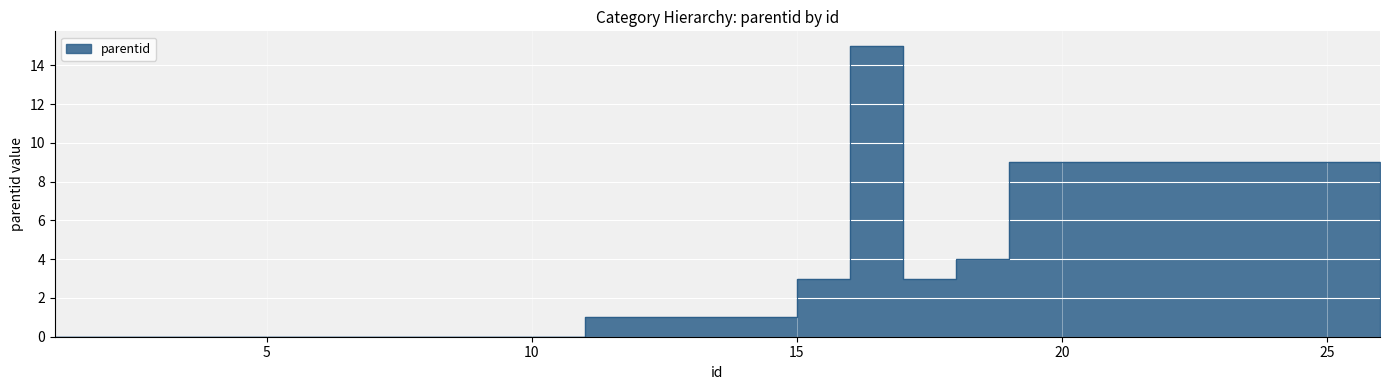

Rank the categories by value from lowest to highest.

1, 2, 3, 4, 5, 6, 7, 8, 9, 10, 11, 12, 13, 14, 15, 17, 18, 19, 20, 21, 22, 23, 24, 25, 26, 16